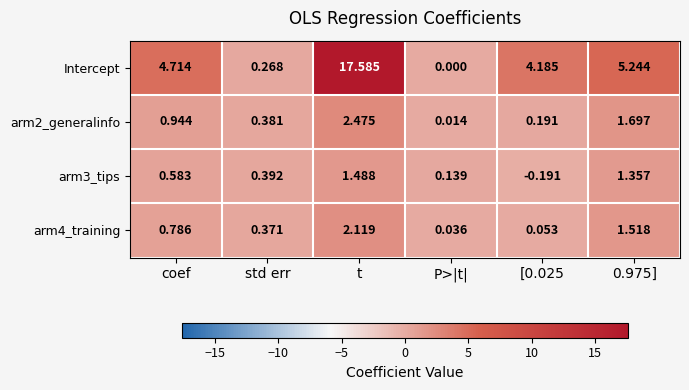

At which category is the sum across all series the highest?

t